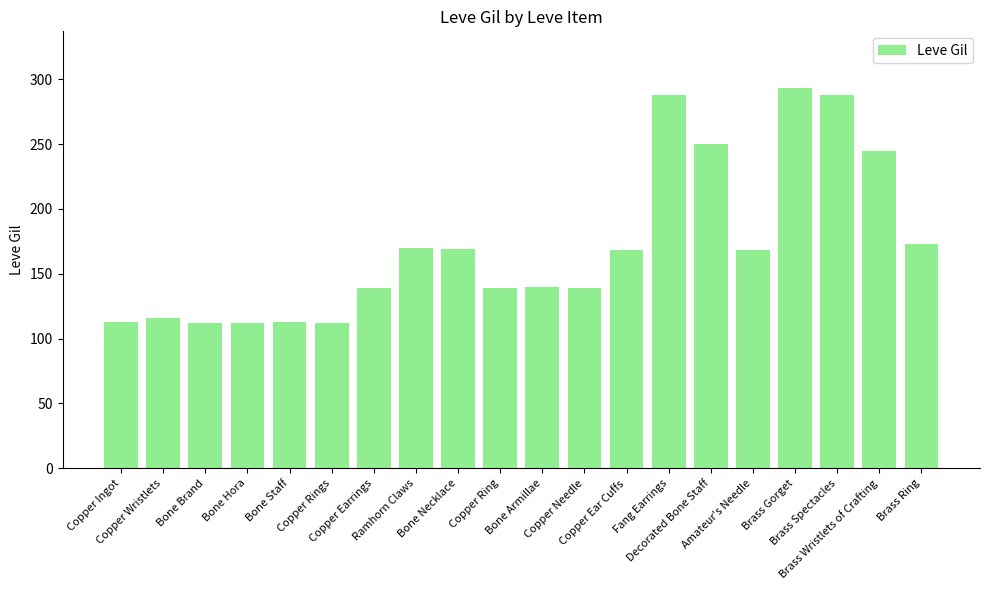

What is the difference between the values at Copper Ingot and Amateur's Needle?

55